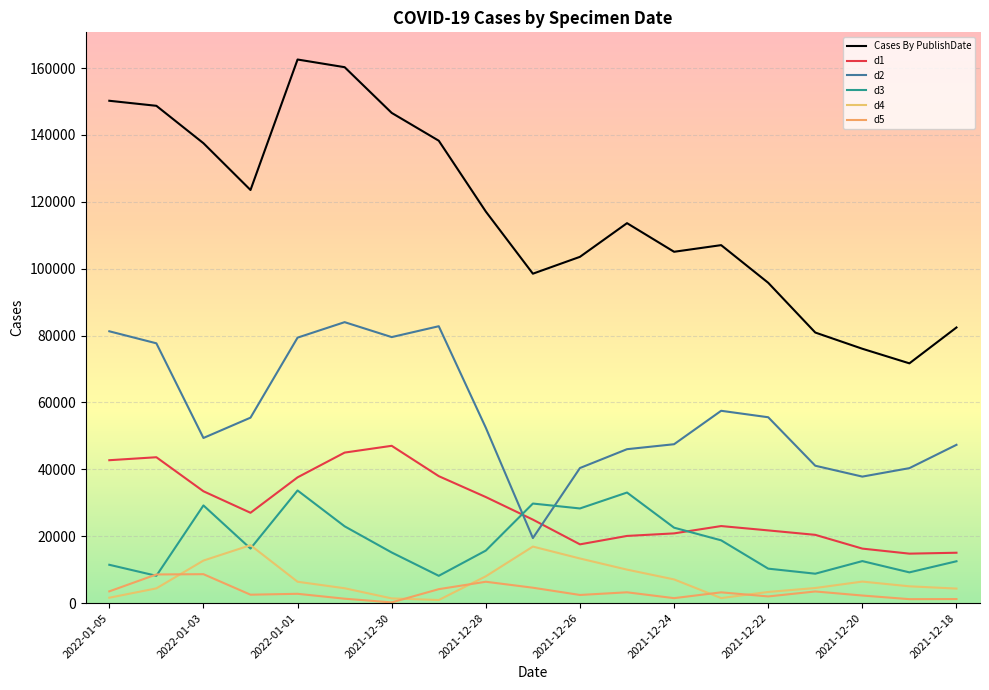

How many categories are shown in the chart?

19